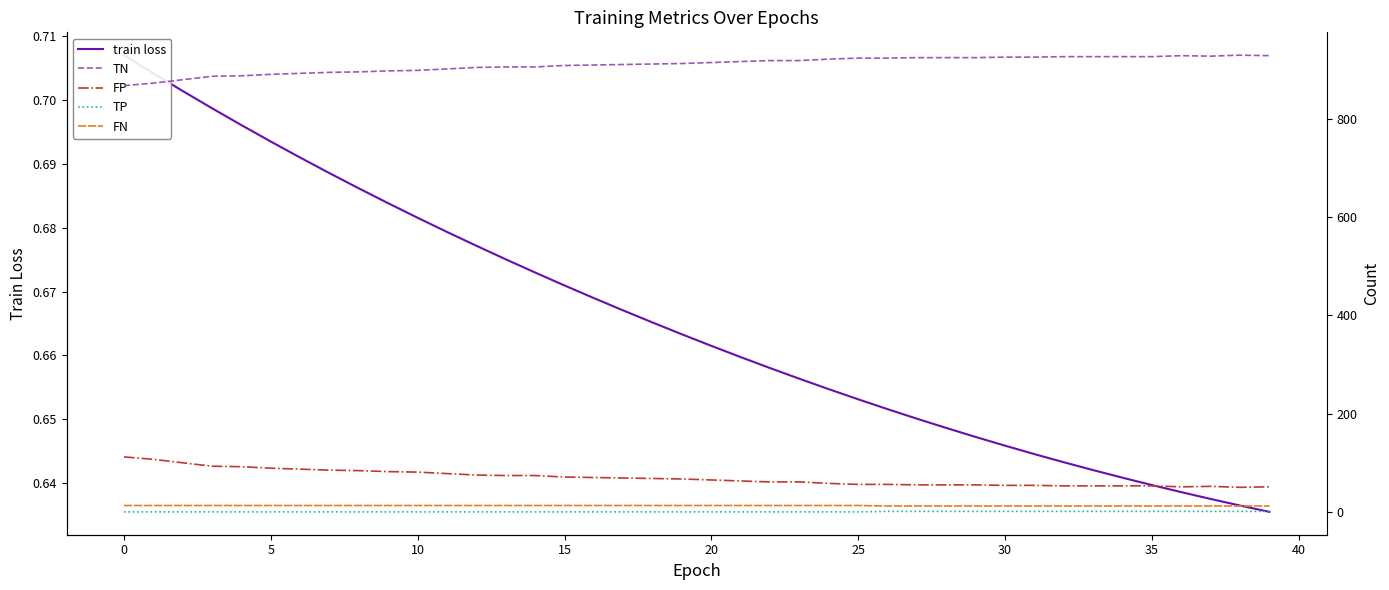

What is the average value of the train loss series?

0.7